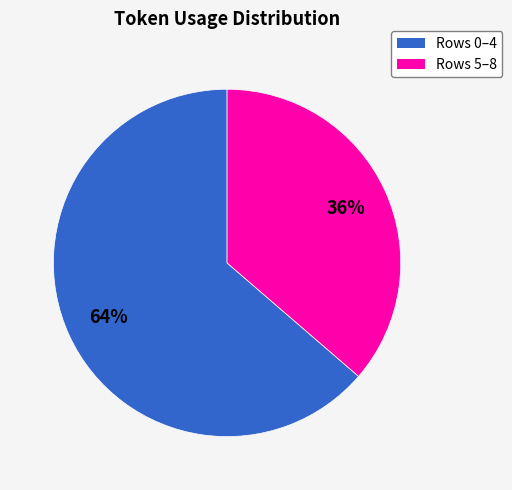

Does any single category account for the majority?

Yes